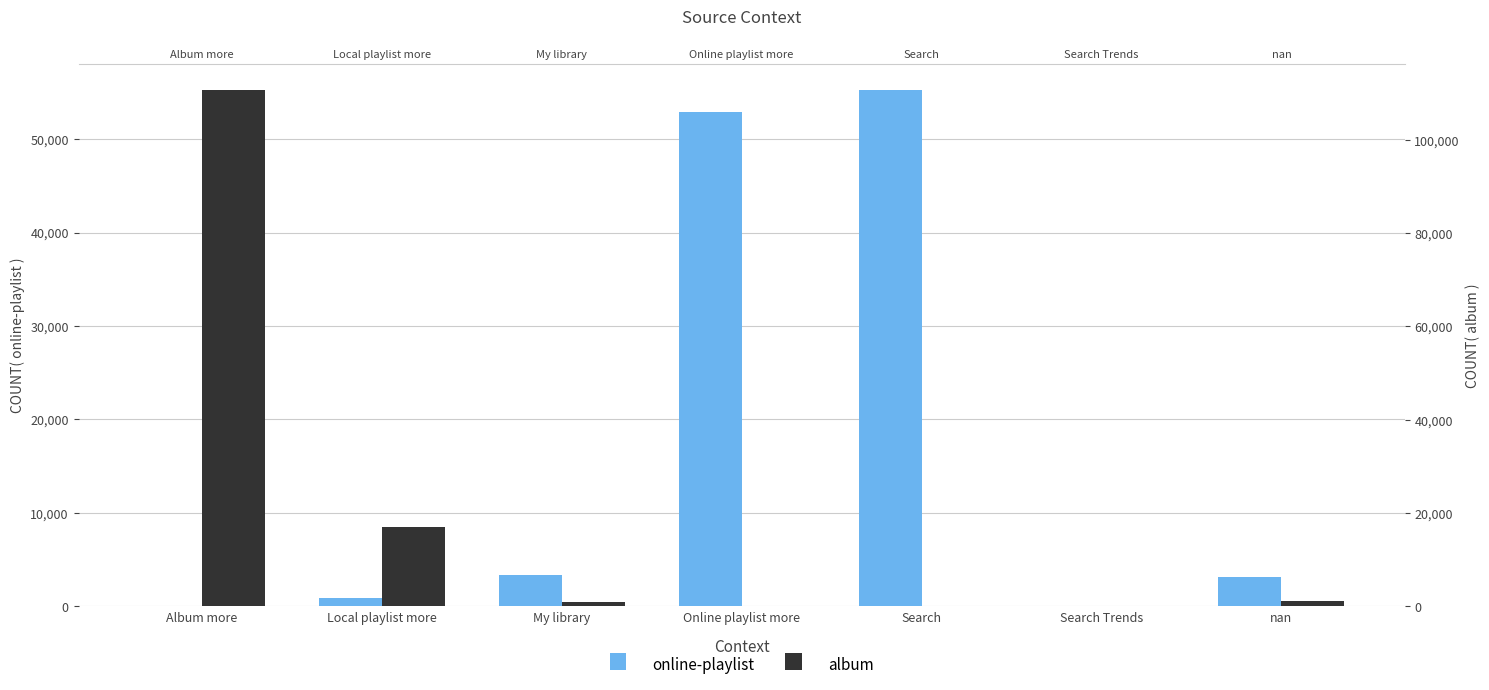

What is the value of the album bar at the 5th from the left?

1